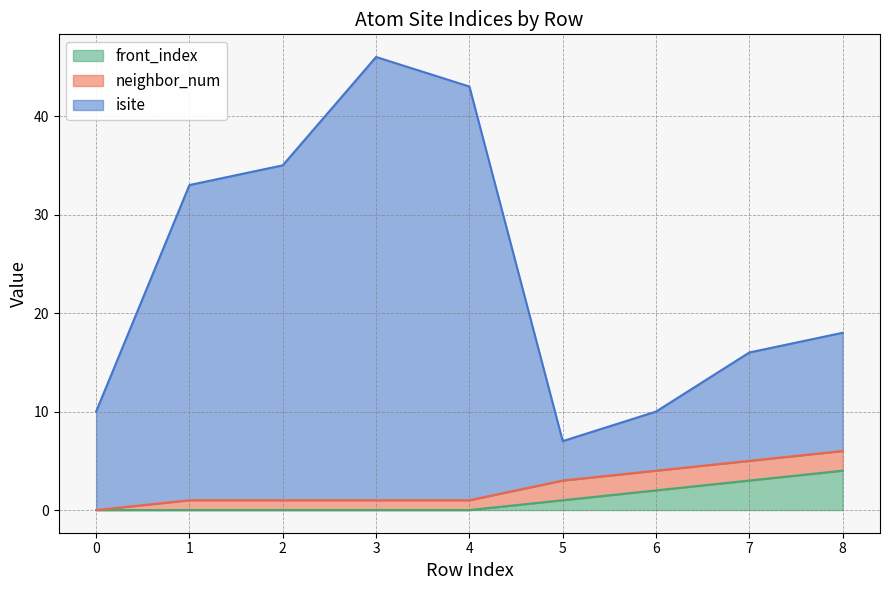

Where is the first local minimum for isite?

5